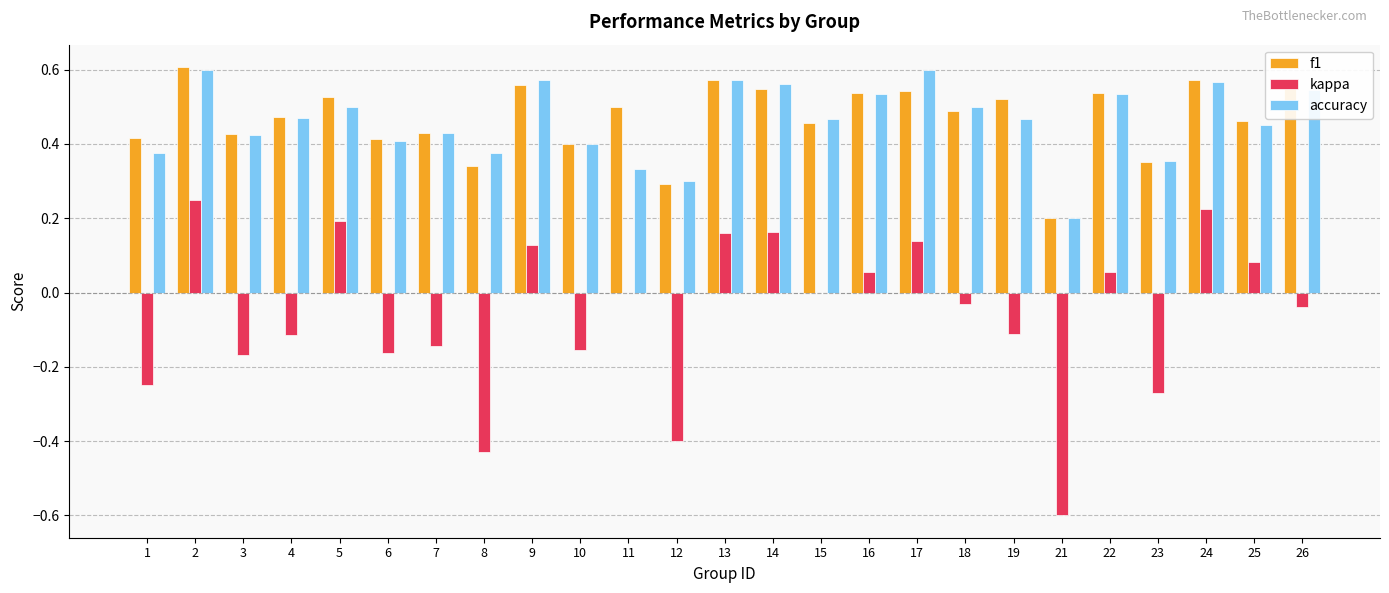

What is the sum of all accuracy values?

11.5